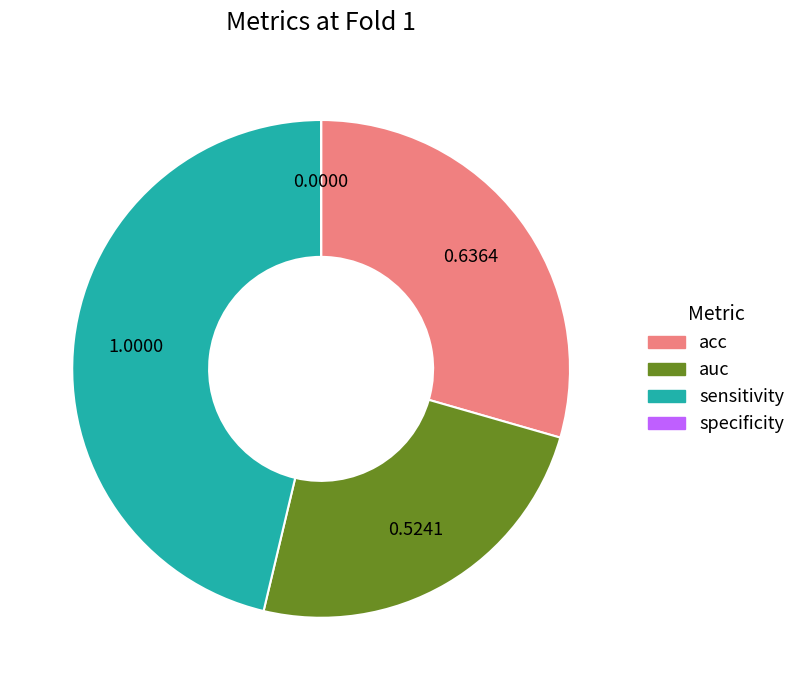

Do sensitivity and acc together represent more than half of the pie?

Yes